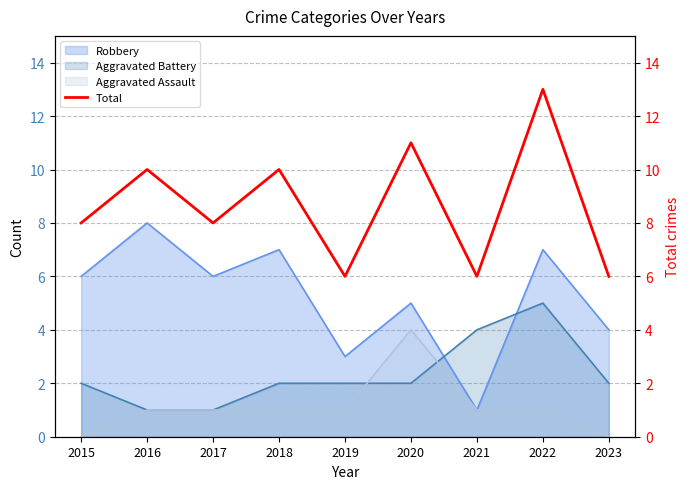

At which label does Robbery reach its minimum?

2021